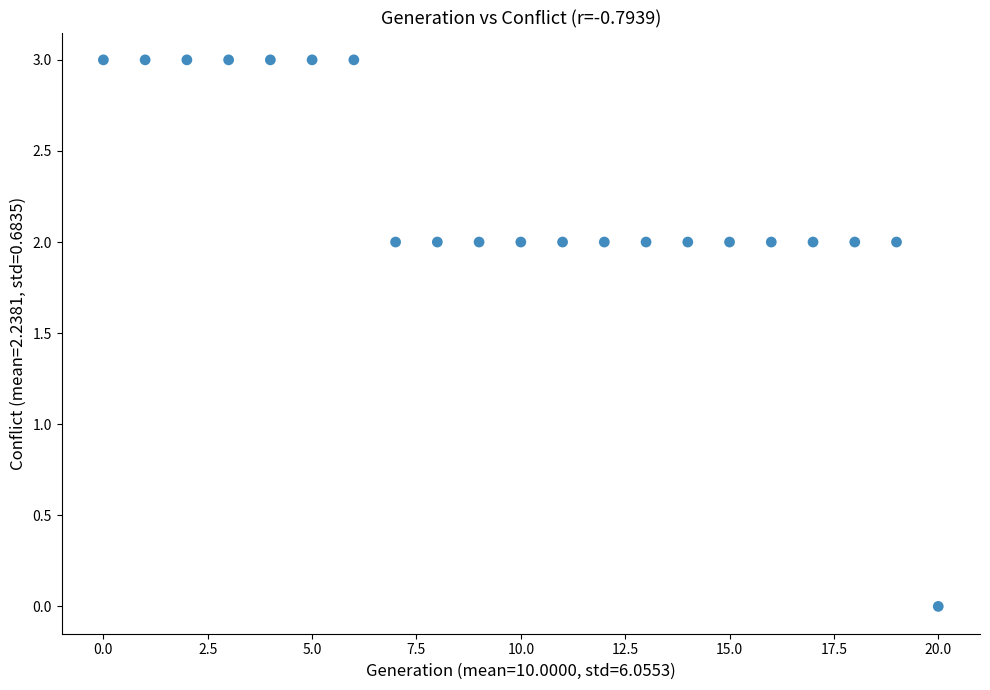

What is the range of Y values (max minus min)?

3